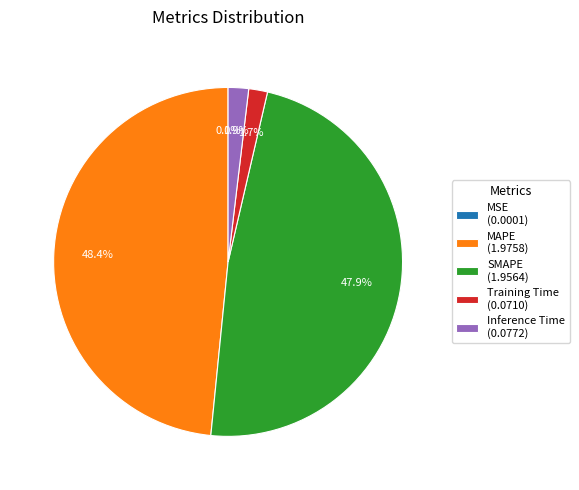

Which has a higher value, SMAPE or Training Time?

SMAPE